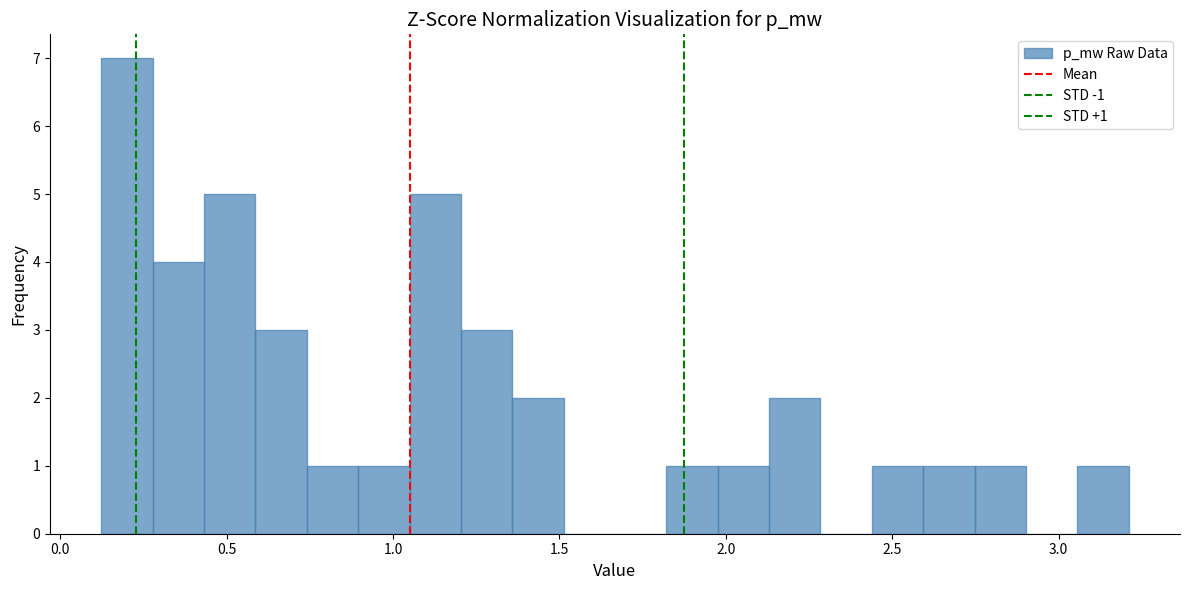

Read against the x-axis, roughly where is the centre of the tallest bar?

0.20